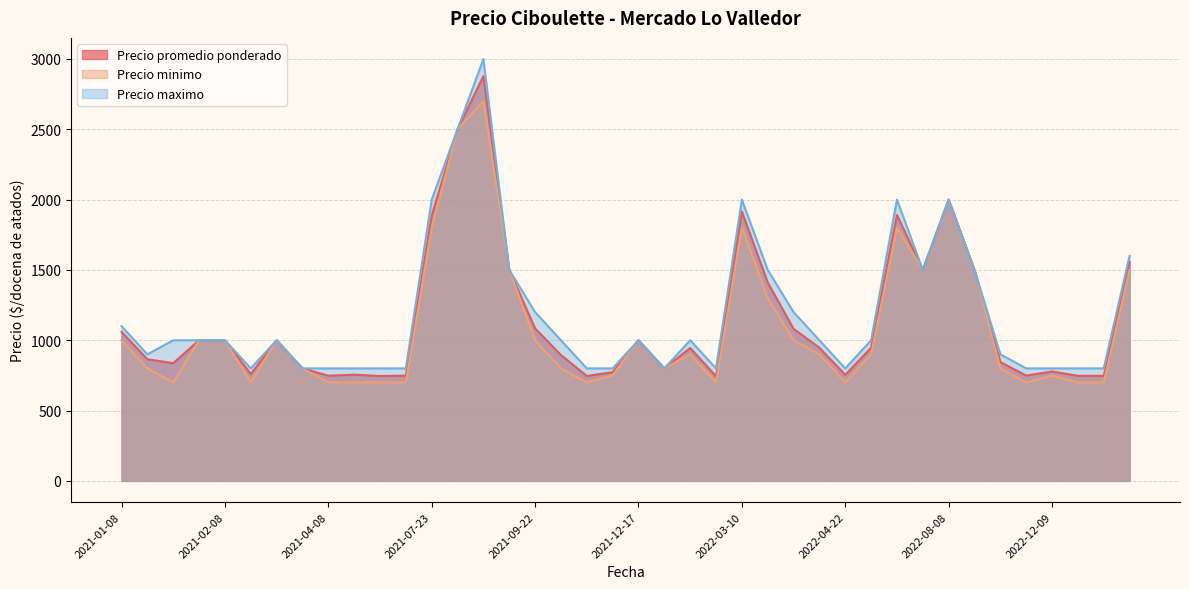

What is the greatest value displayed?

3000